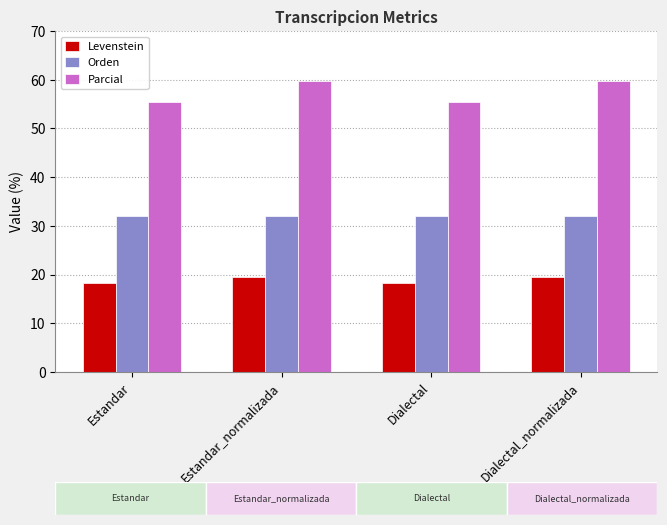

What is the total value across all series at Dialectal?

105.8